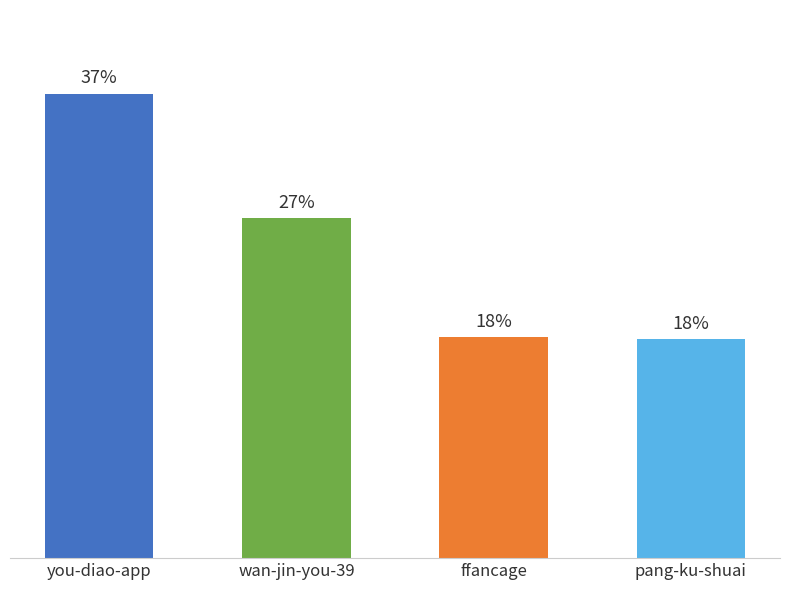

Is it true that the value at ffancage is 130714?

True